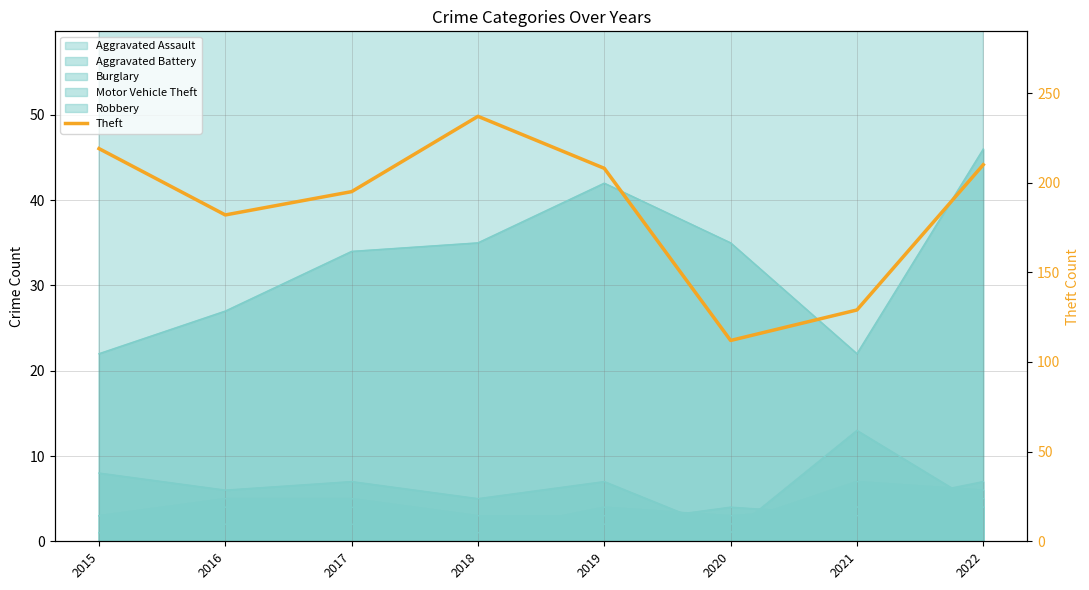

What is the maximum value shown in the chart?

237